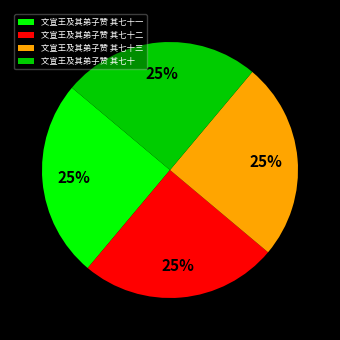

True or false: 文宣王及其弟子赞 其七十二 accounts for 11% of the total.

False